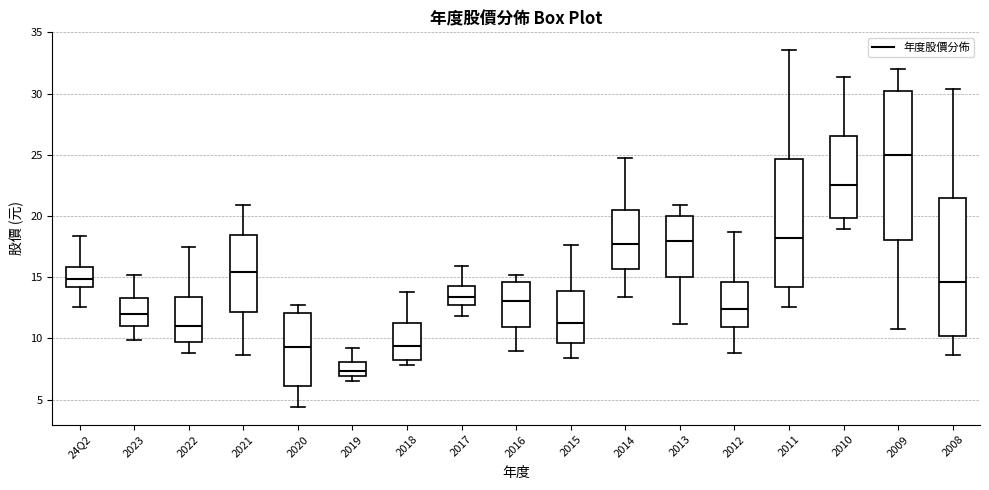

Which box is the tallest, from its lower edge to its upper edge?

2009